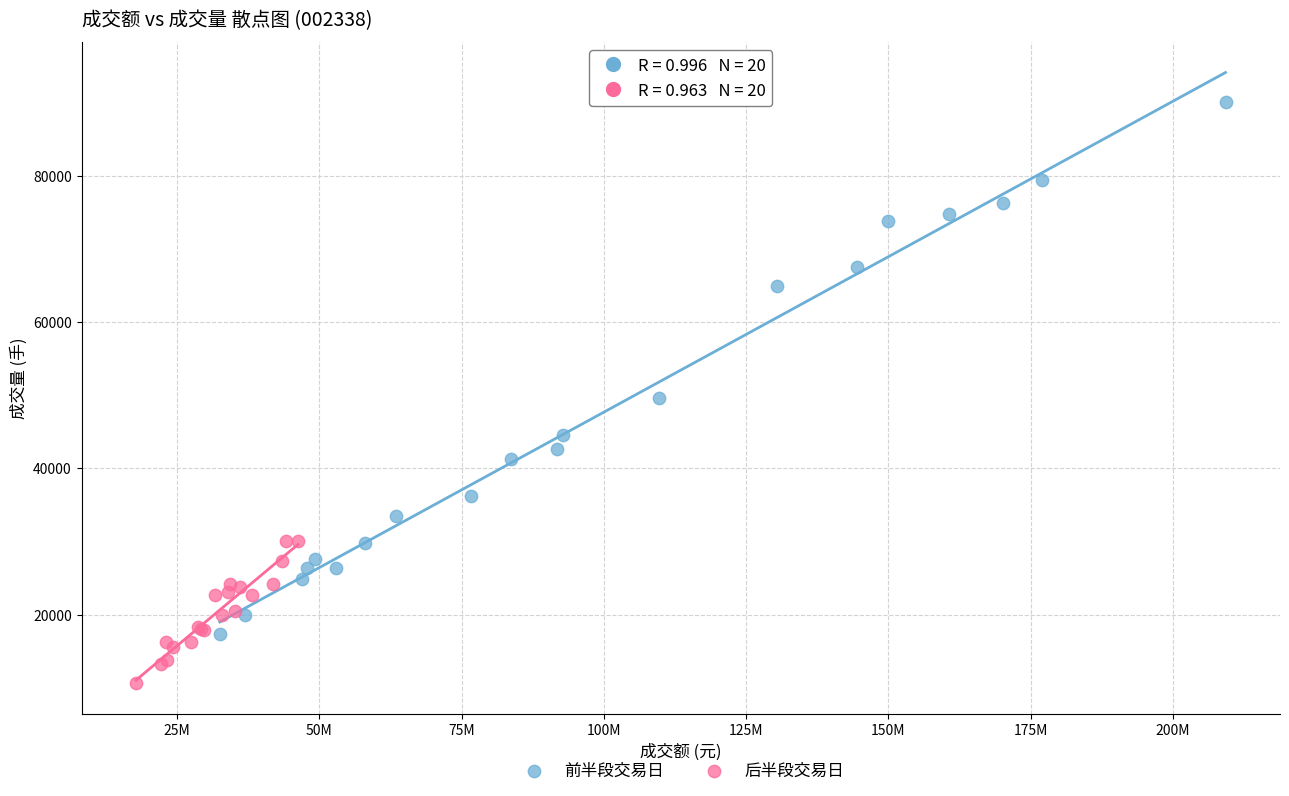

Which series reaches the maximum Y coordinate?

前半段交易日